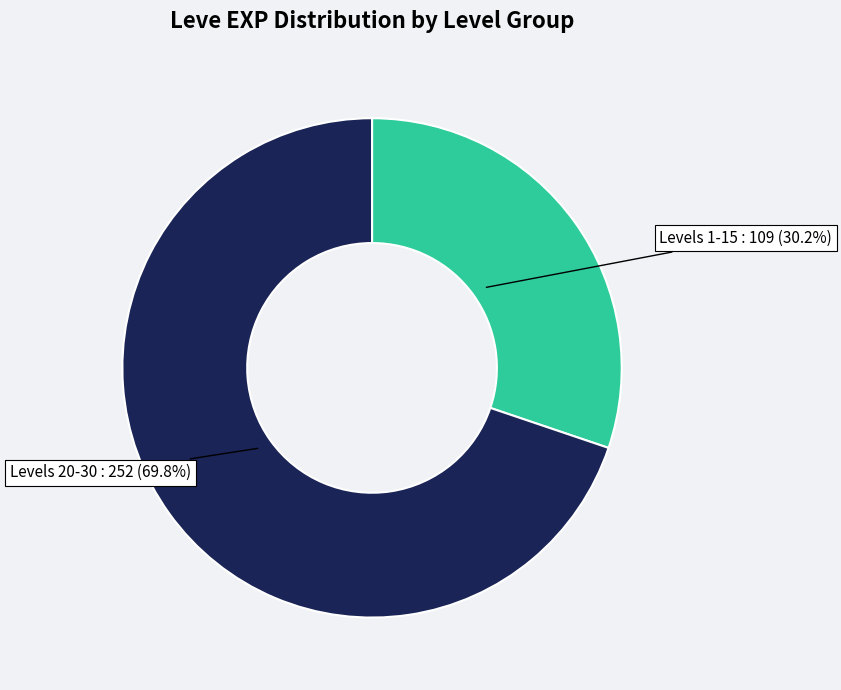

Is there any slice that represents more than half of the pie?

Yes